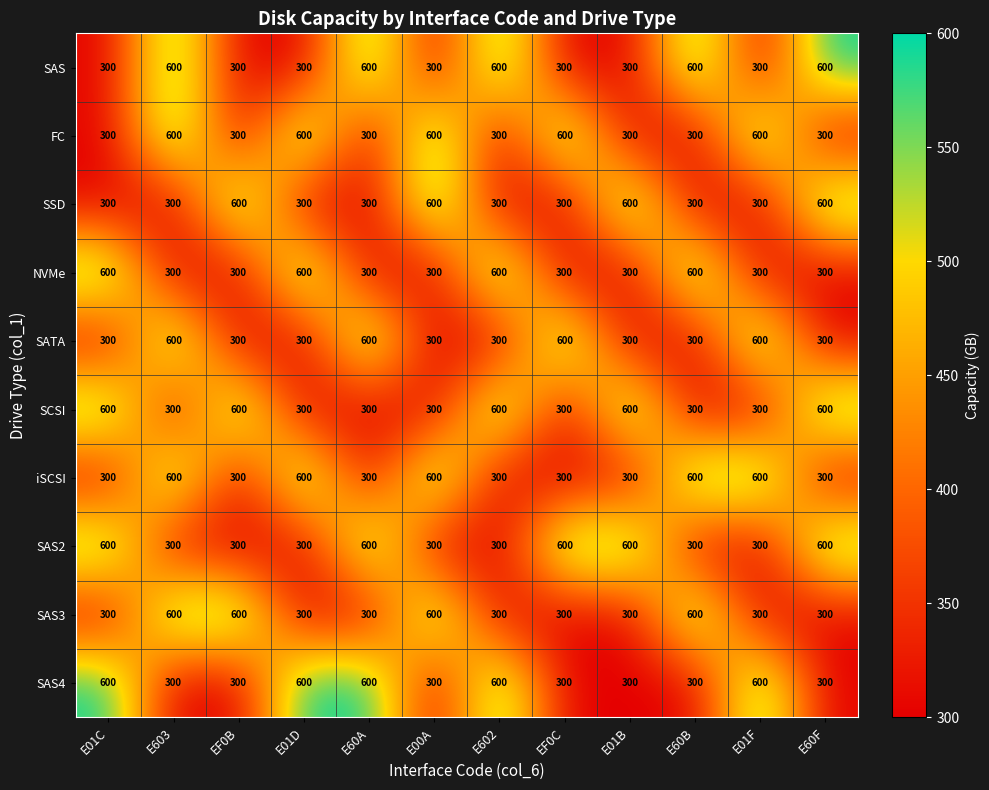

What is the maximum value for SCSI?

600